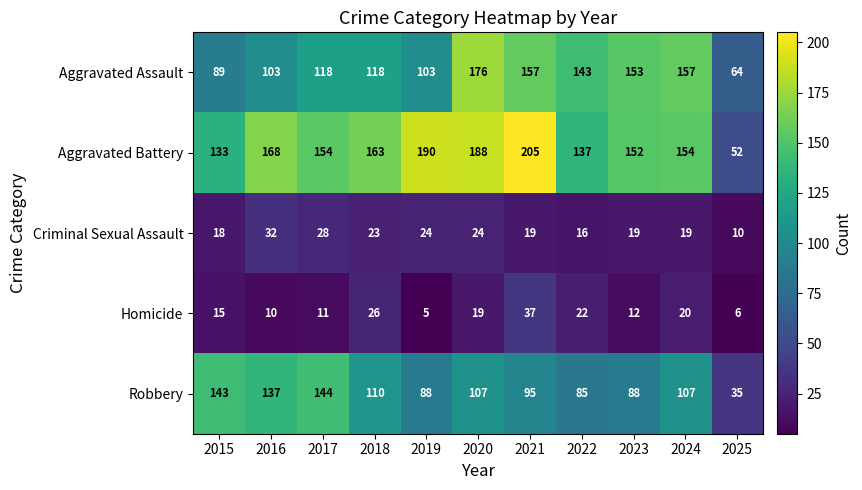

What is the maximum value shown in the chart?

205